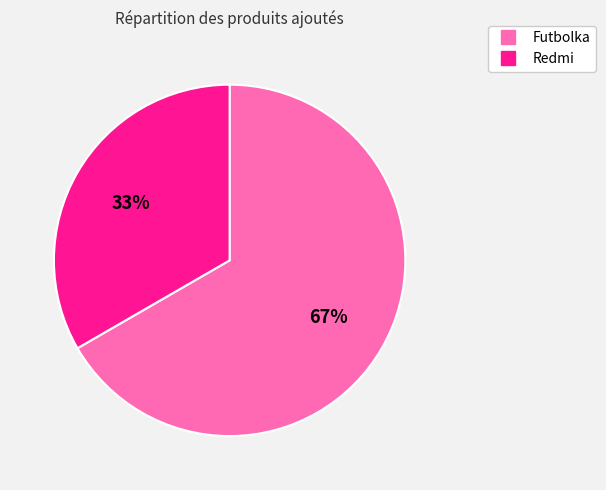

Which has a higher value, Redmi or Futbolka?

Futbolka